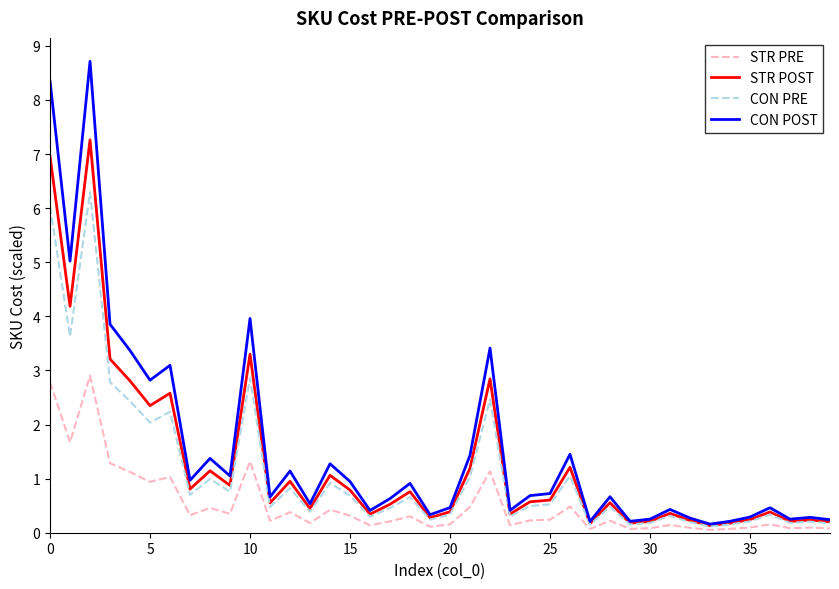

What is the average value of the CON PRE series?

1.1